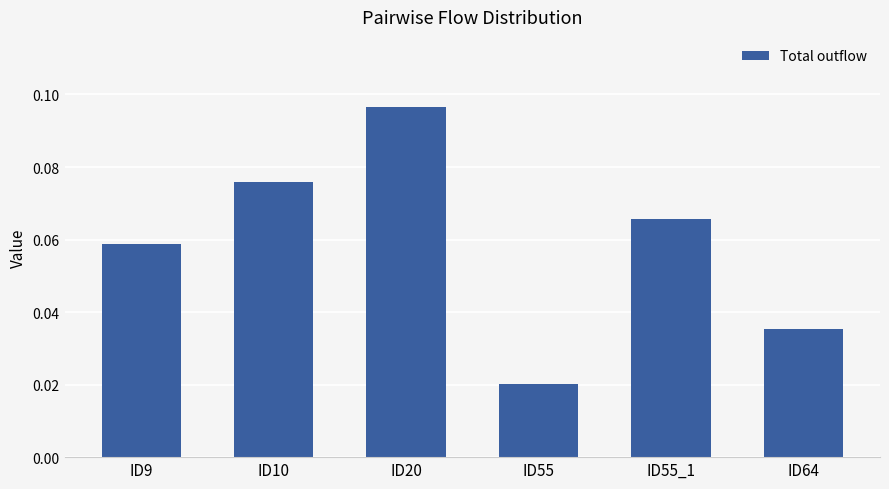

What position from the right is ID55?

3